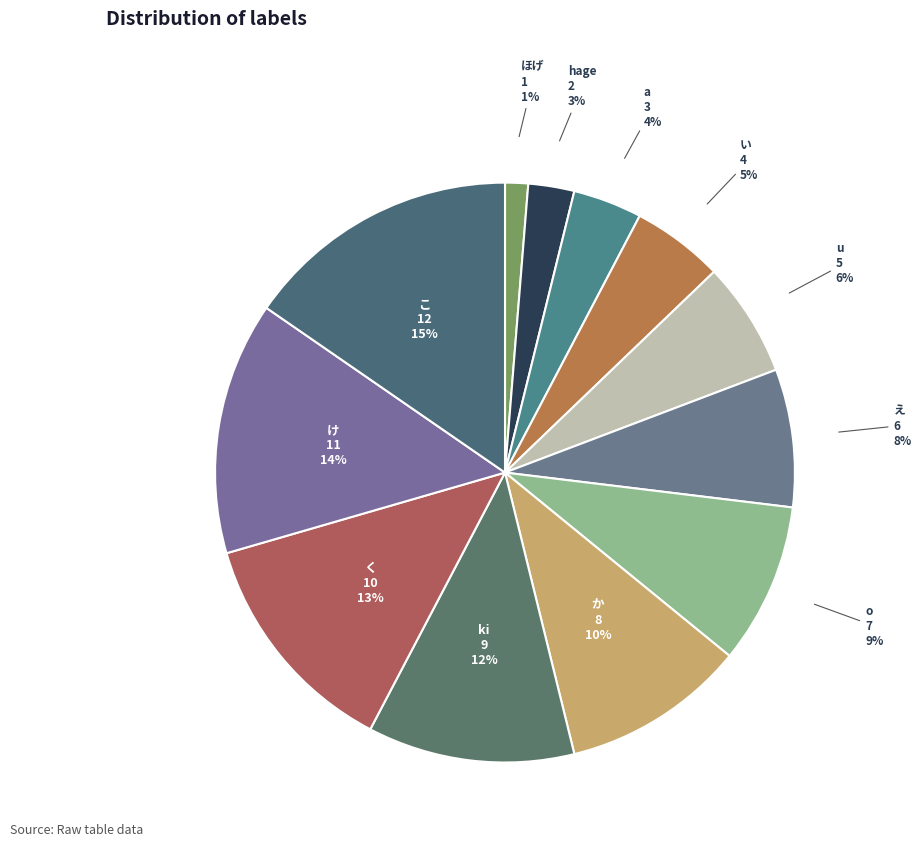

Rank the categories by value from highest to lowest.

こ, け, く, ki, か, o, え, u, い, a, hage, ほげ